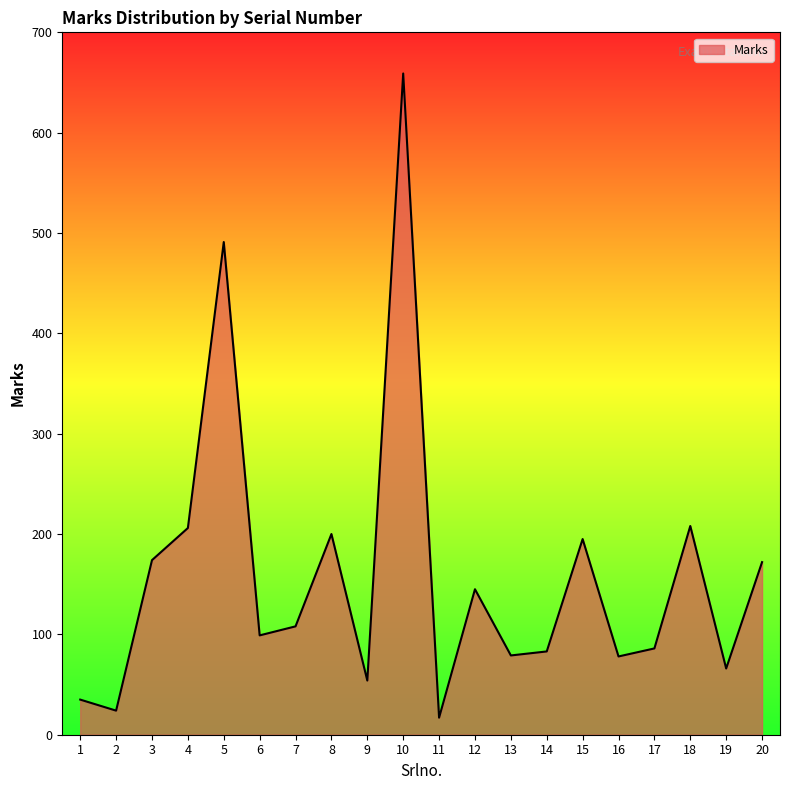

At which category does the data reach its first local peak?

5